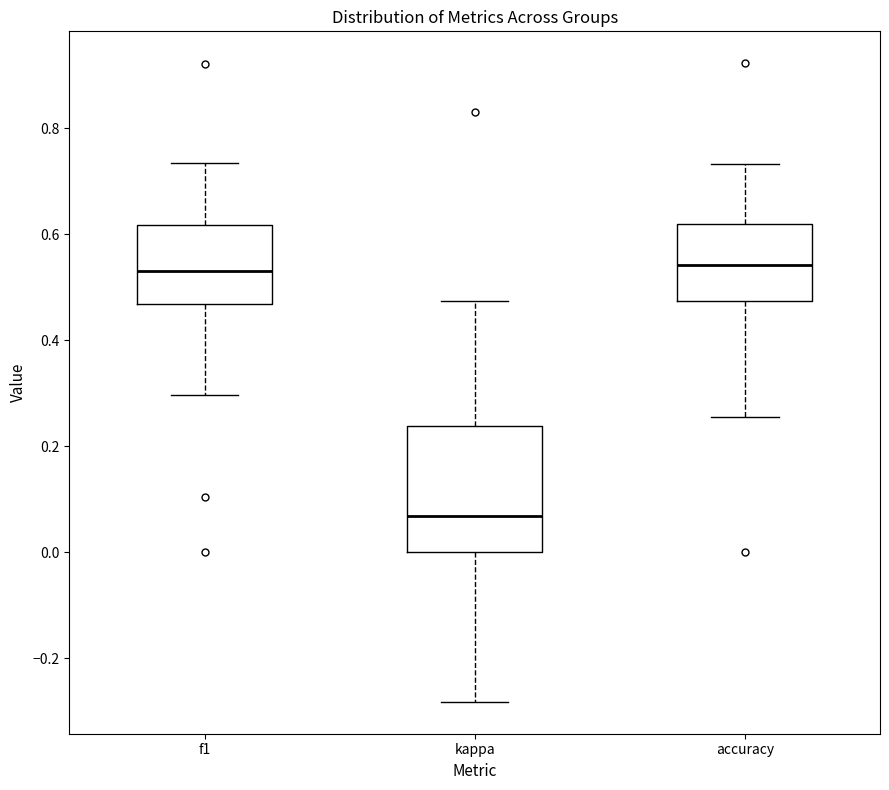

Which box's median line is the lowest?

kappa